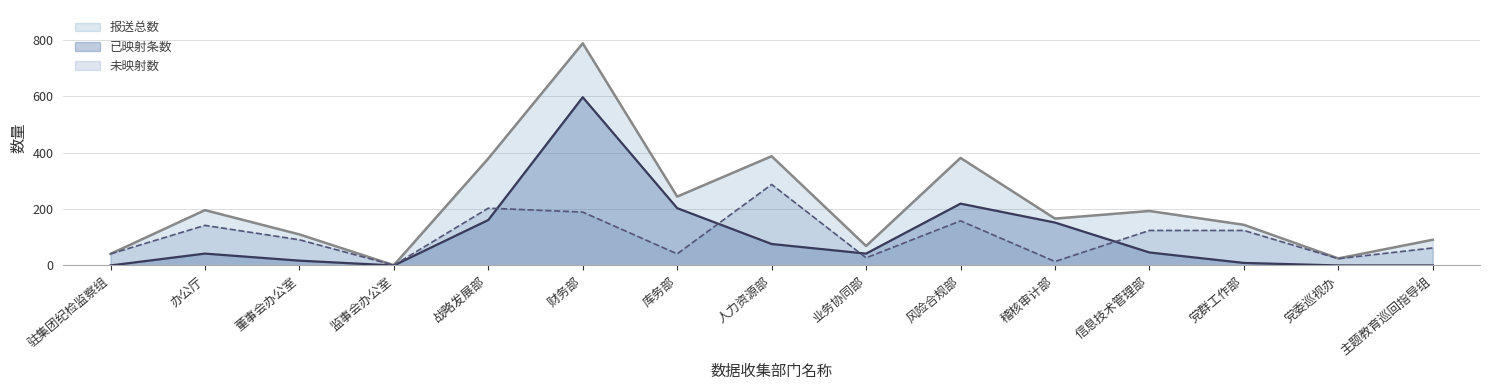

What is the label of the 4th point from the left?

监事会办公室